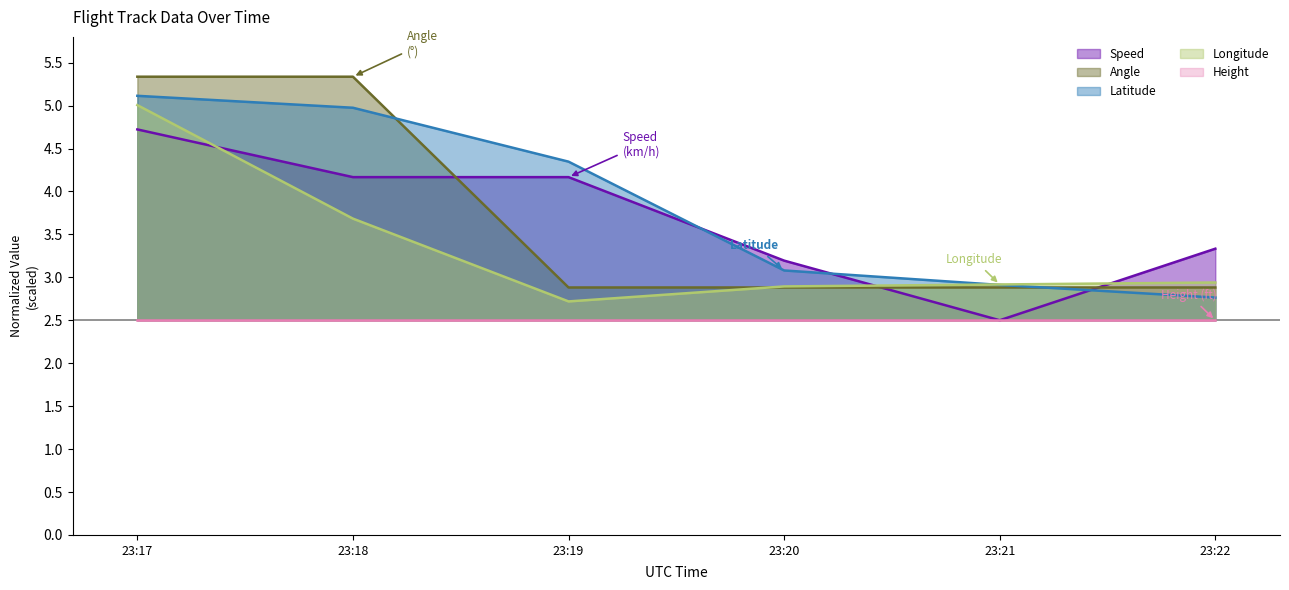

What is the difference between the highest and lowest values at 23:19?

1.8